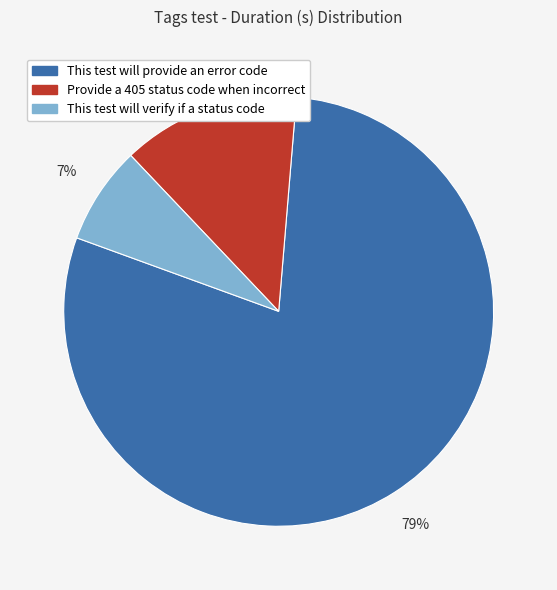

To the nearest percent, what is the combined percentage of Provide a 405 status code when incorrect and This test will provide an error code?

93%